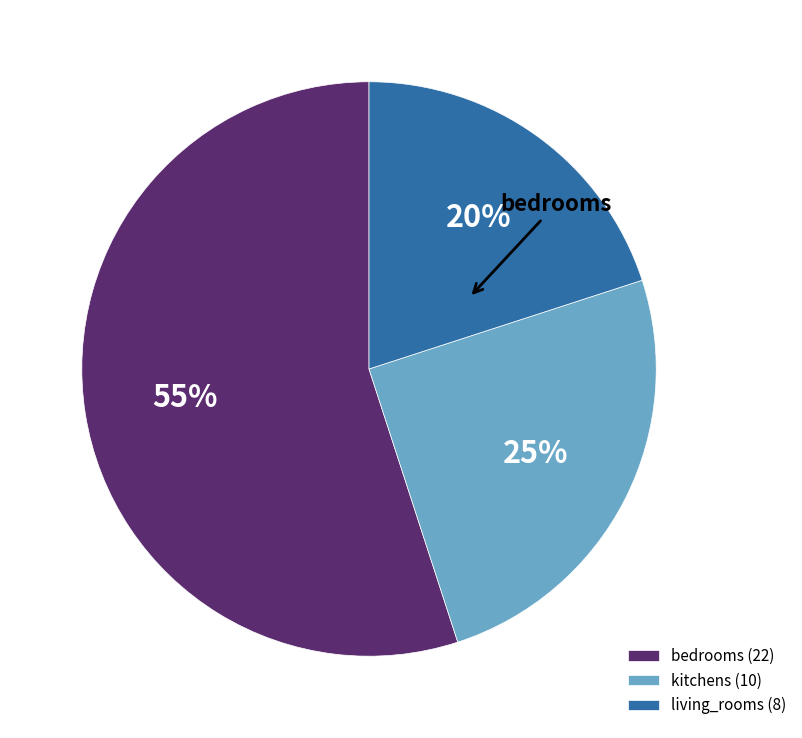

What is the largest slice in the pie chart?

bedrooms